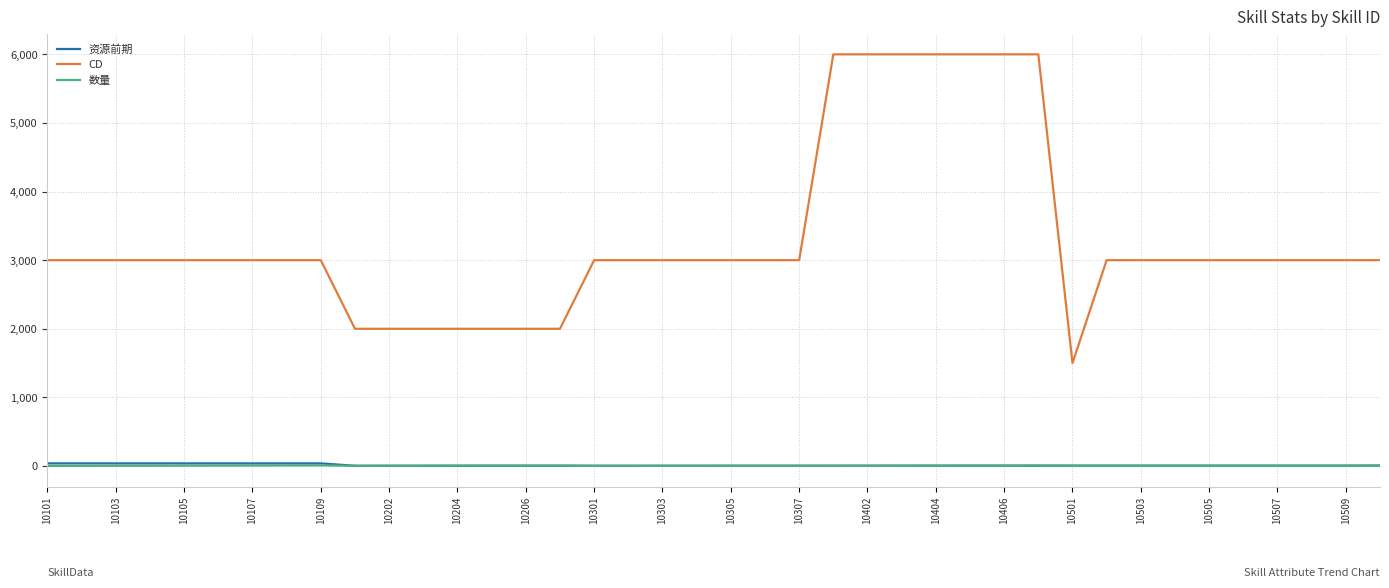

What is the greatest value displayed?

6000